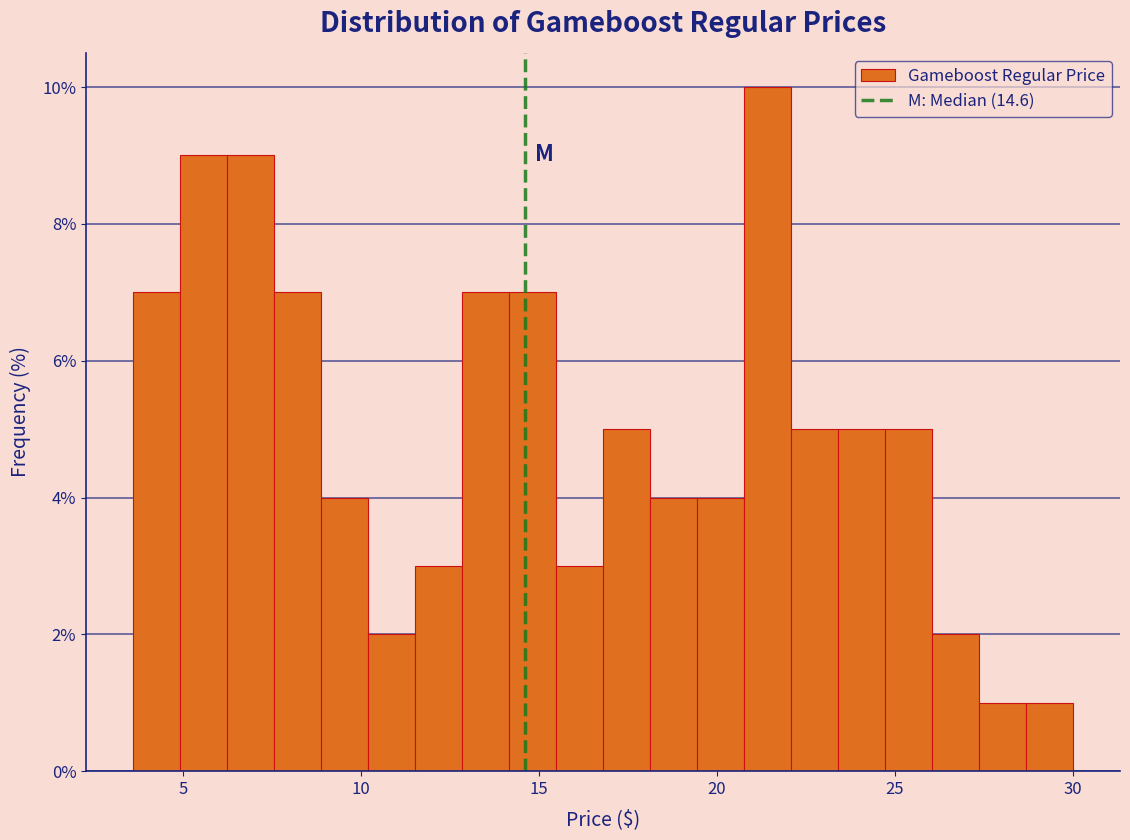

Read against the x-axis, roughly where is the centre of the tallest bar?

21.5